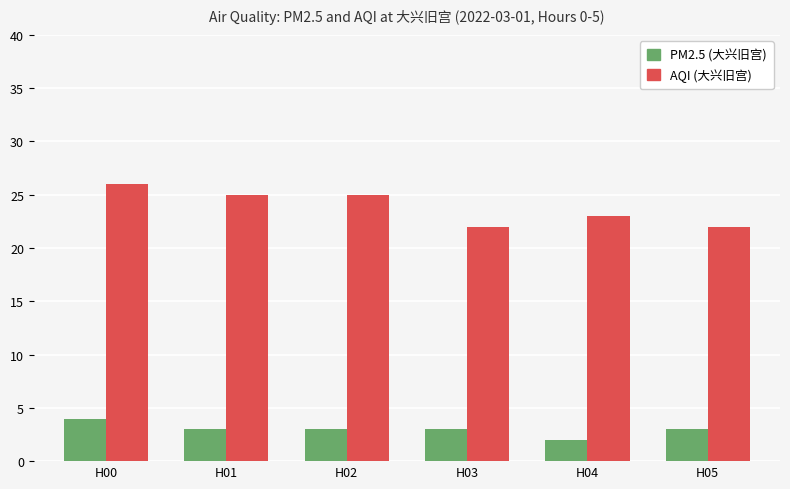

What is the lowest value of the PM2.5 (大兴旧宫) series?

2